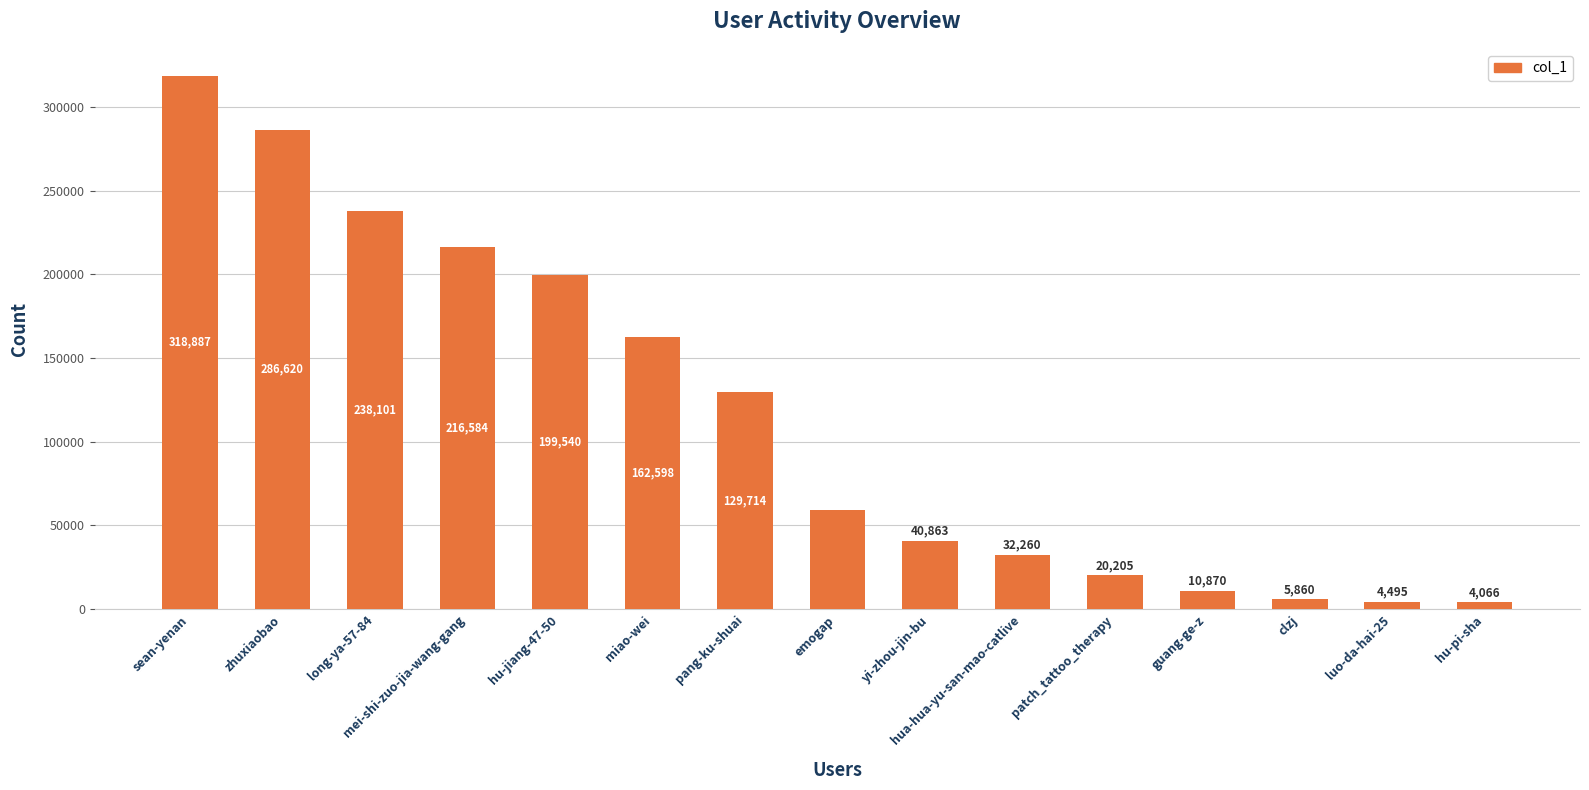

Rank the categories by value from lowest to highest.

hu-pi-sha, luo-da-hai-25, clzj, guang-ge-z, patch_tattoo_therapy, hua-hua-yu-san-mao-catlive, yi-zhou-jin-bu, emogap, pang-ku-shuai, miao-wei, hu-jiang-47-50, mei-shi-zuo-jia-wang-gang, long-ya-57-84, zhuxiaobao, sean-yenan